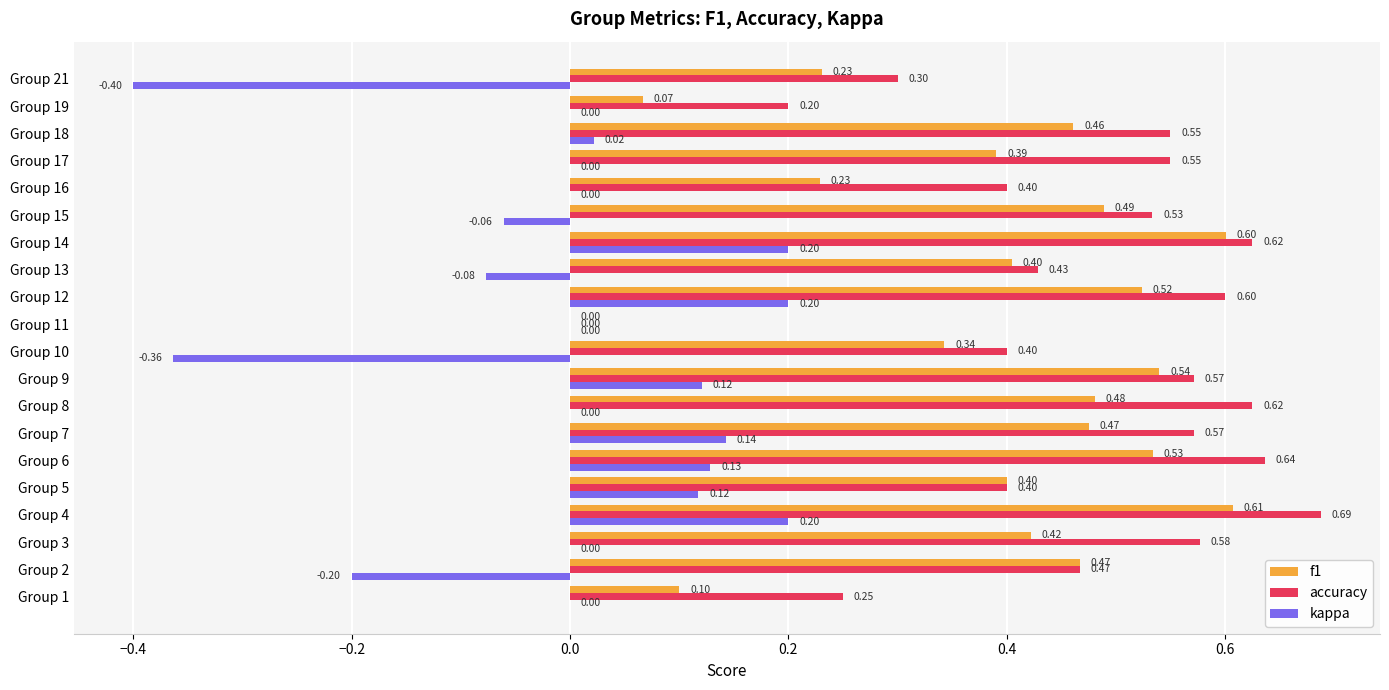

What are all the series names shown in the legend?

f1, accuracy, kappa